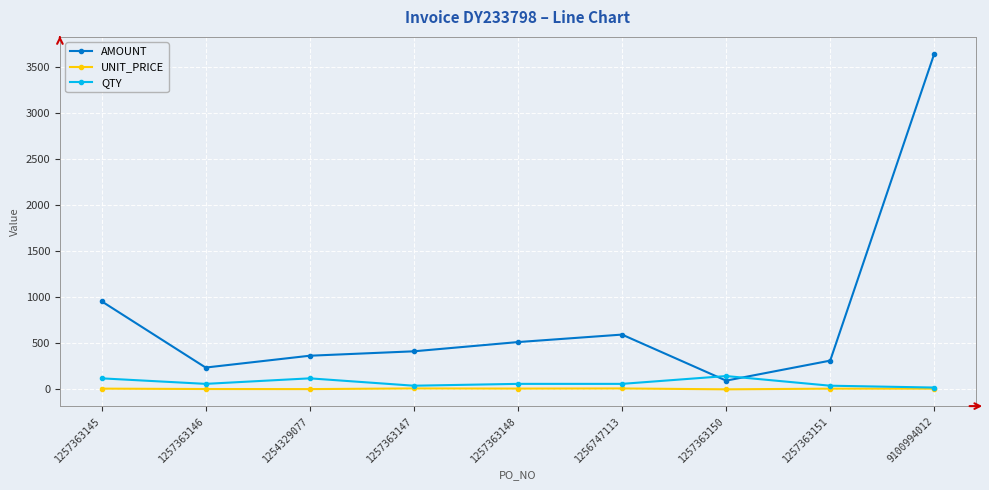

How many data points in UNIT_PRICE are above 7?

6